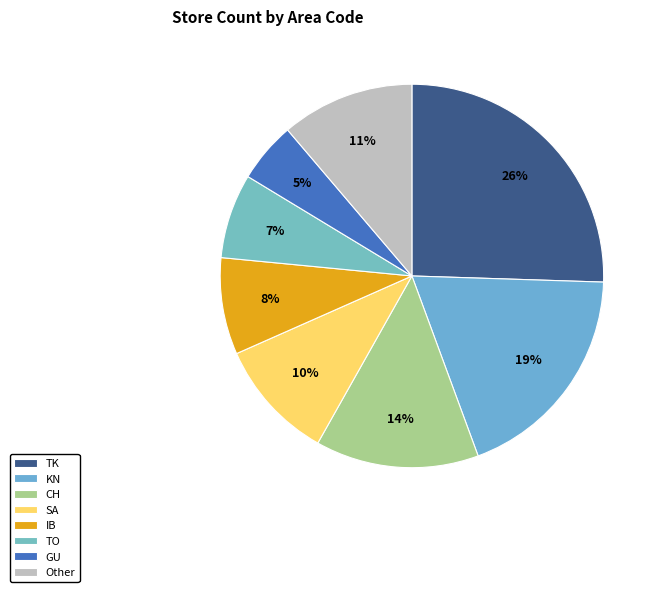

To the nearest percent, what portion does IB represent?

8%